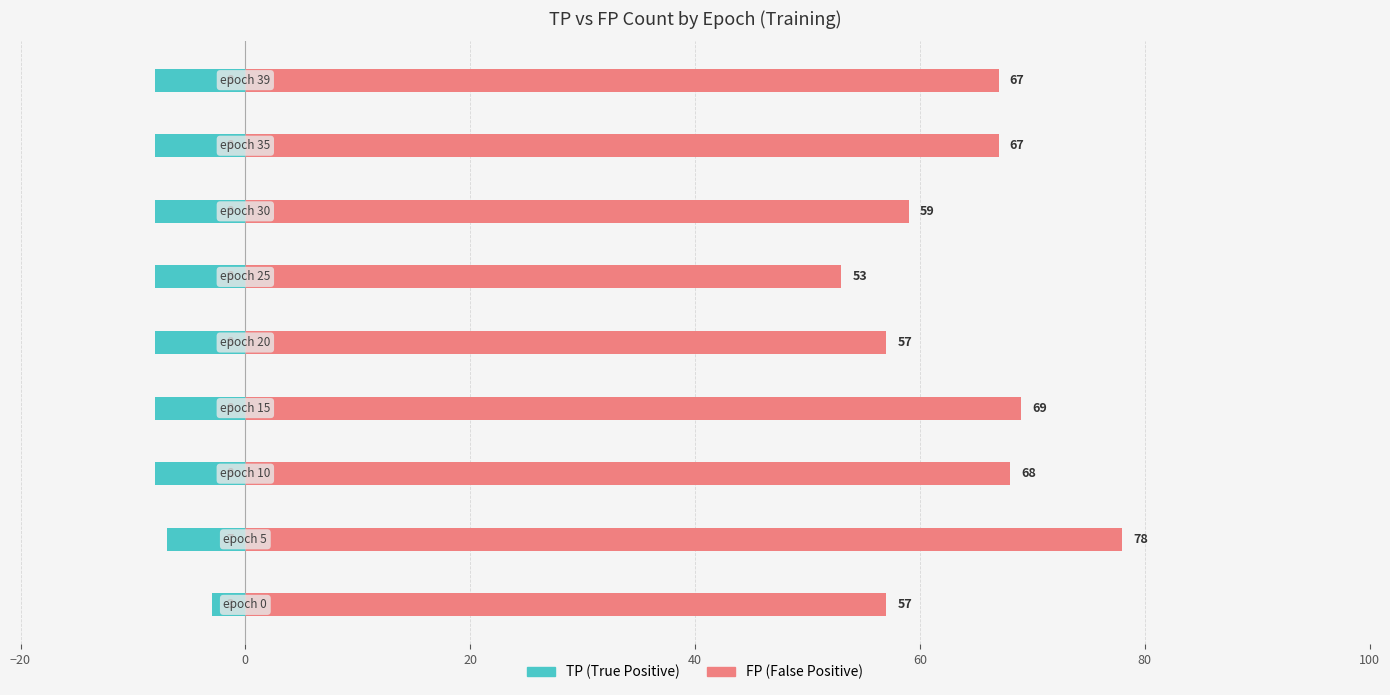

What is the value of the TP bar at the 5th from the left?

-8